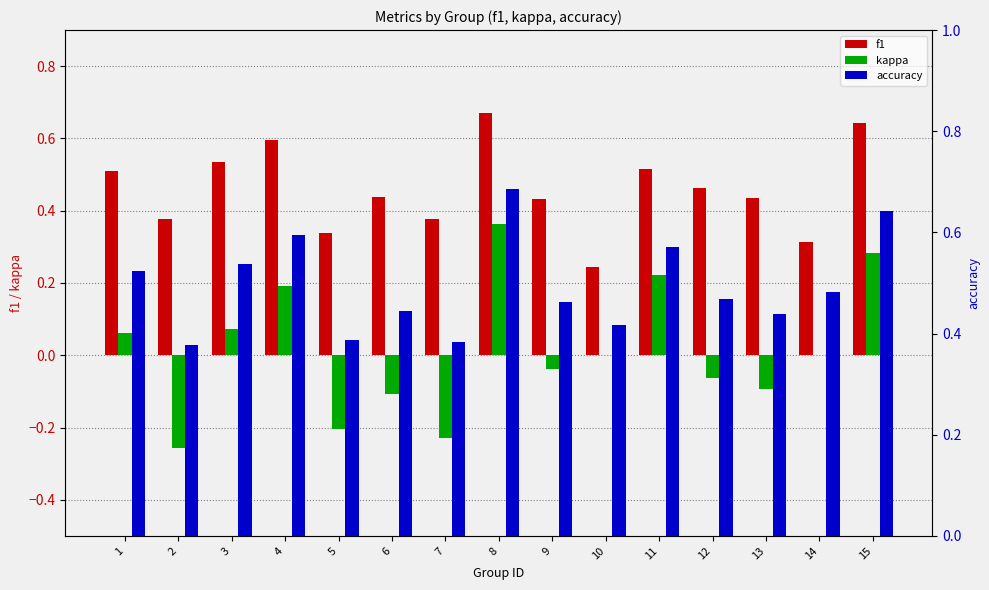

How many bars are there in total?

45